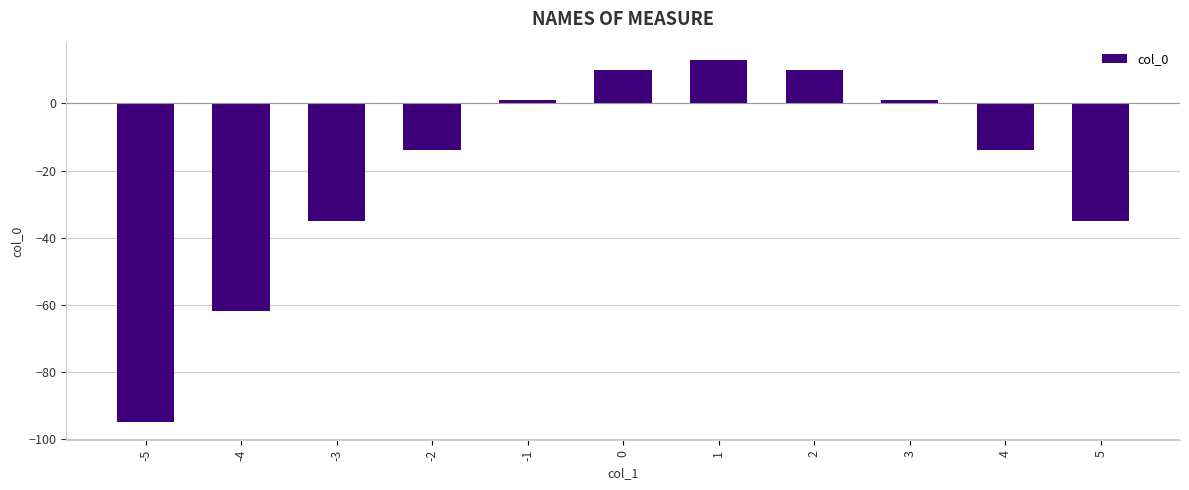

What is the smallest value displayed?

-95